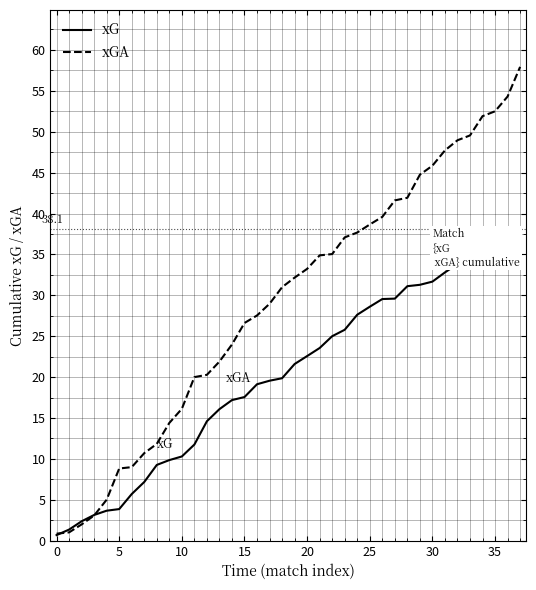

List the series in order of their overall mean, lowest first.

xG, xGA